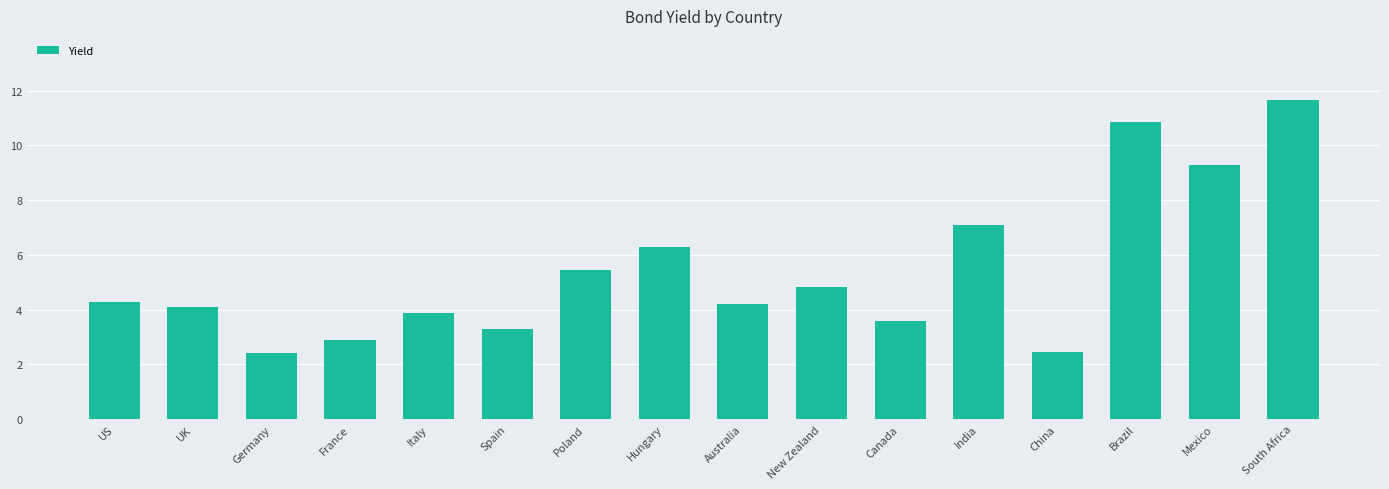

The chart shows a value of 4.0 at Mexico. True or false?

False